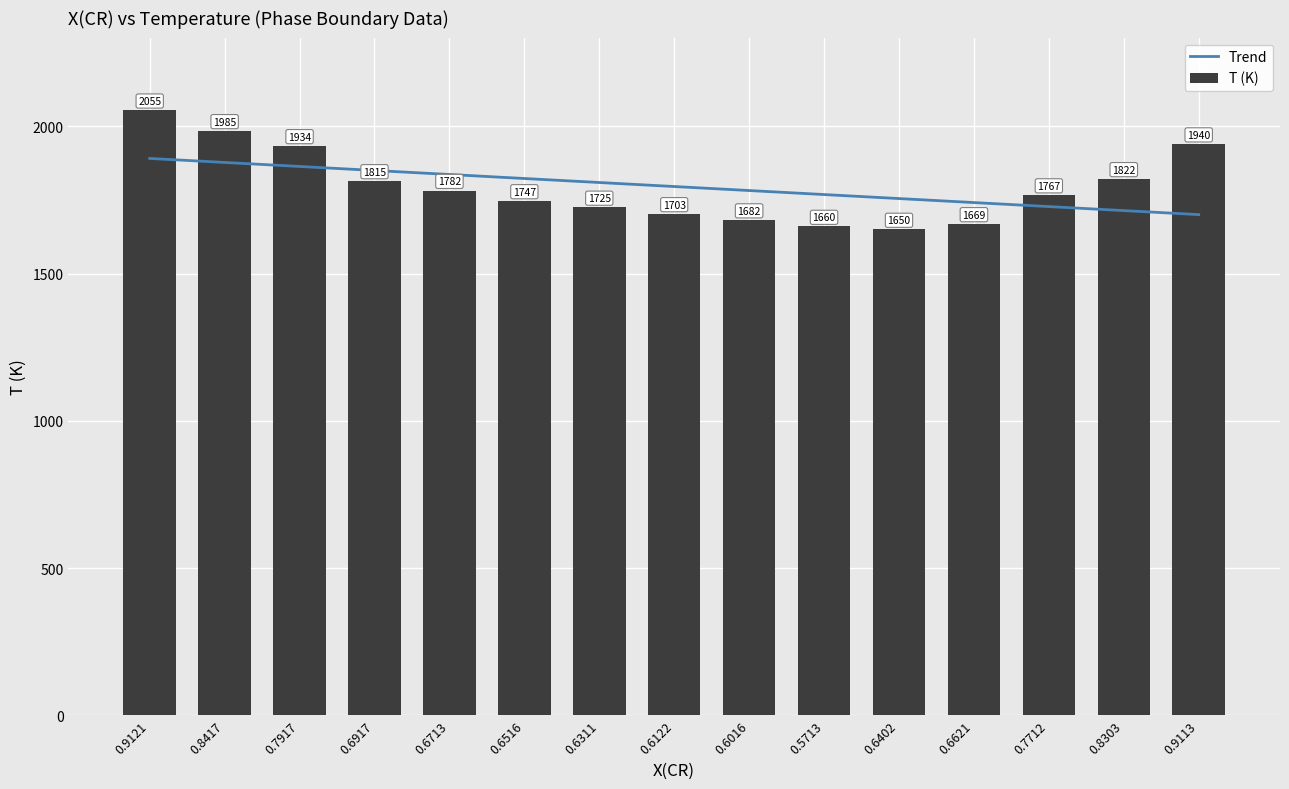

What is the difference between the T (K) values at 0.6516 and 0.6402?

97